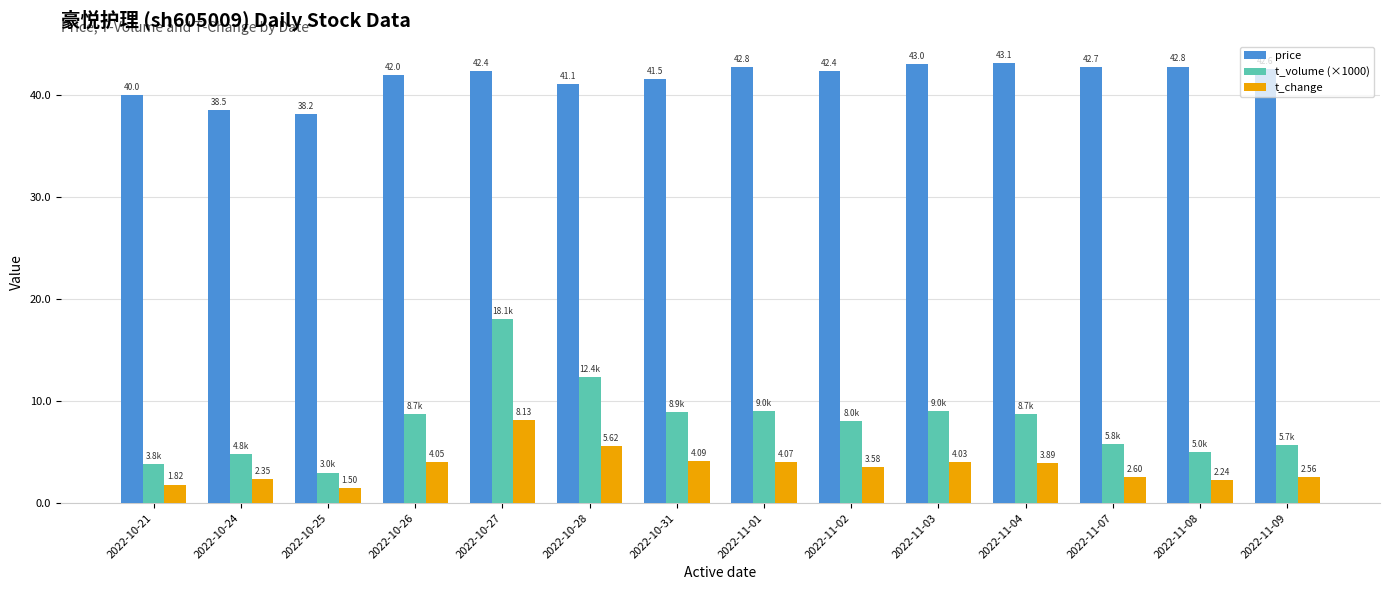

What is the average value of the t_volume (×1000) series?

7.9